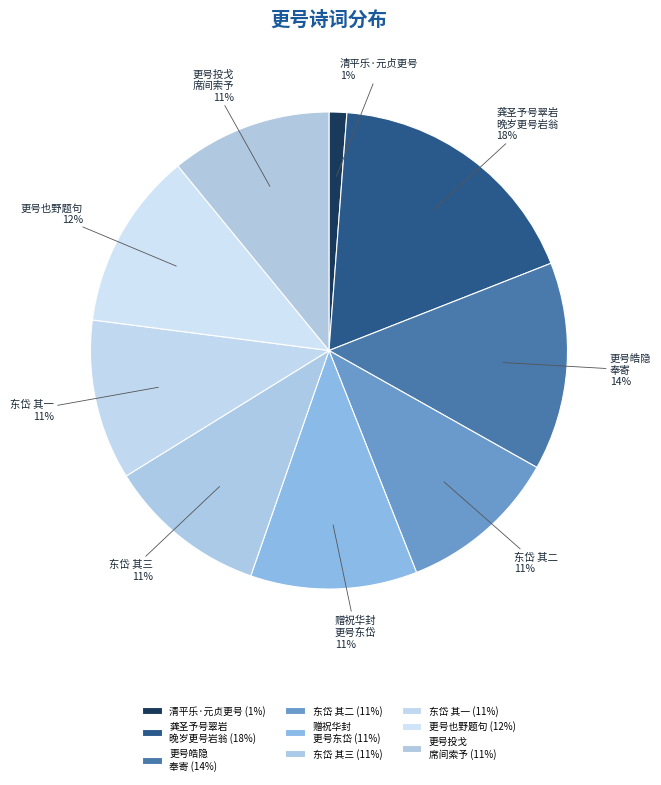

True or false: 清平乐·元贞更号 accounts for 1% of the total.

True